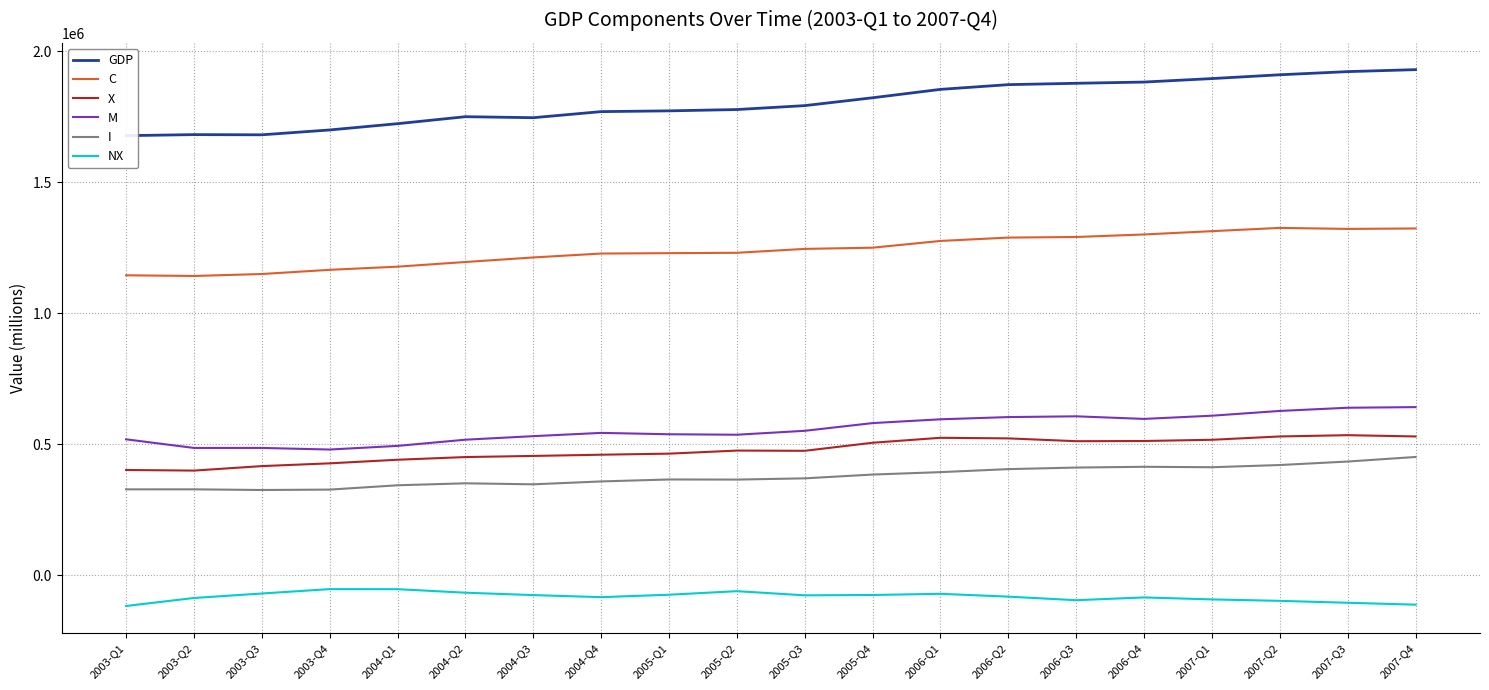

What position from the left is 2003-Q3?

3